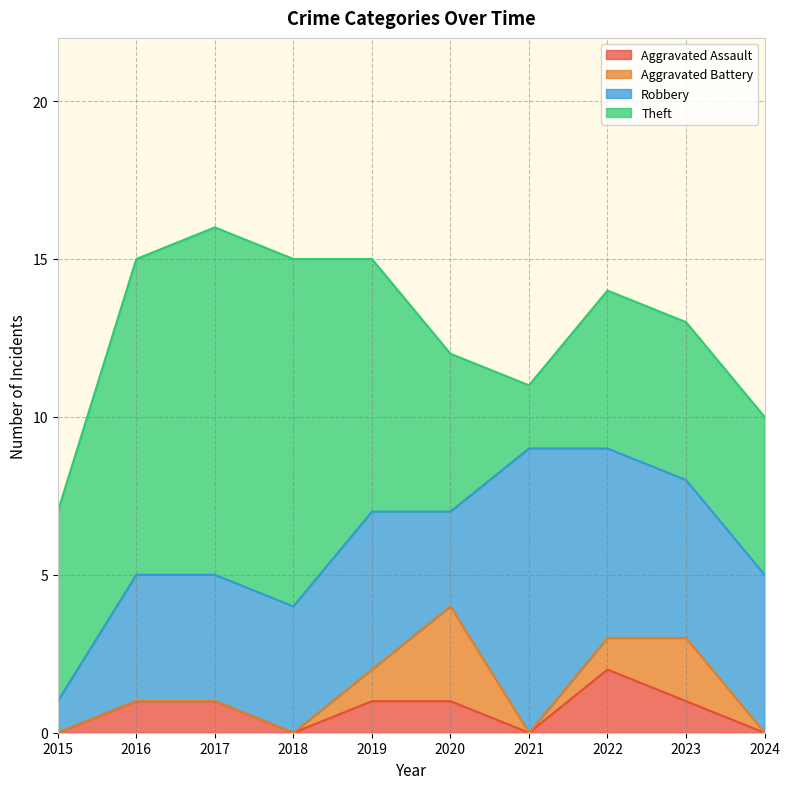

How many data points in Theft are above 6?

4